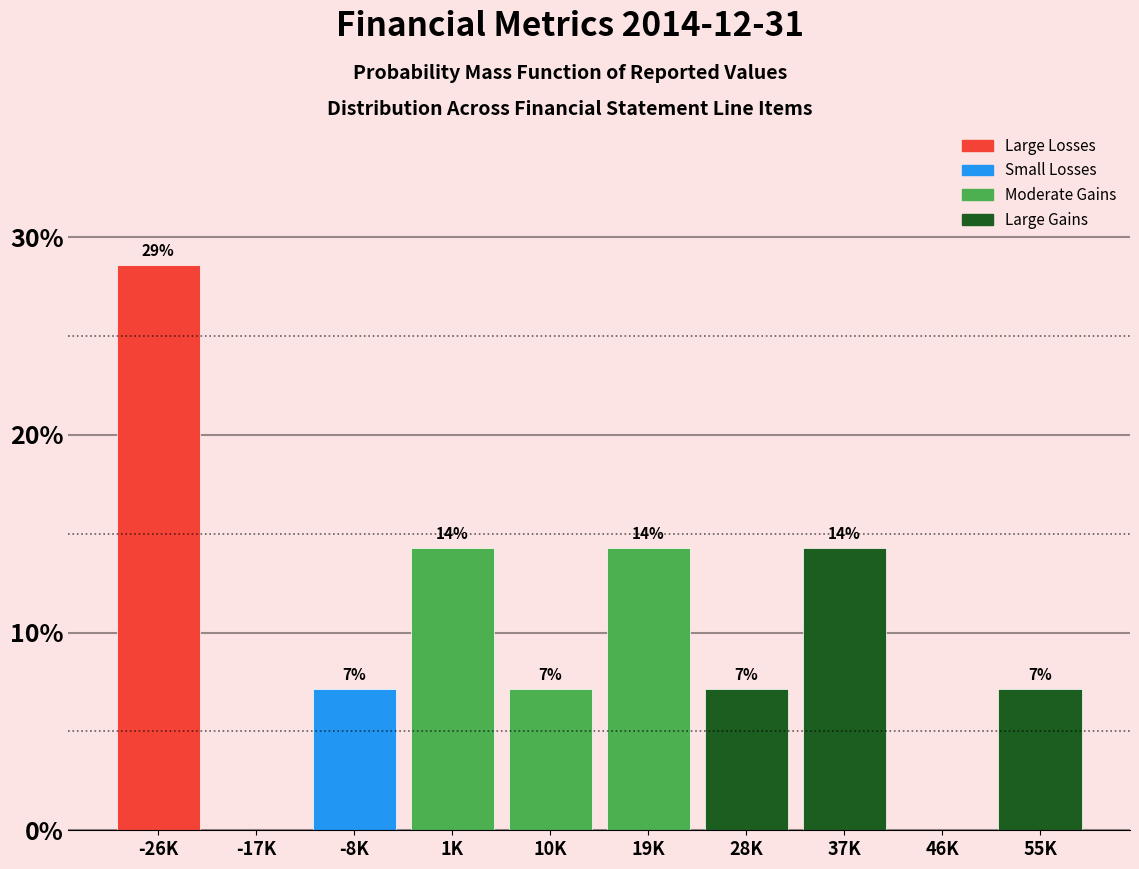

Are the bars horizontal?

No